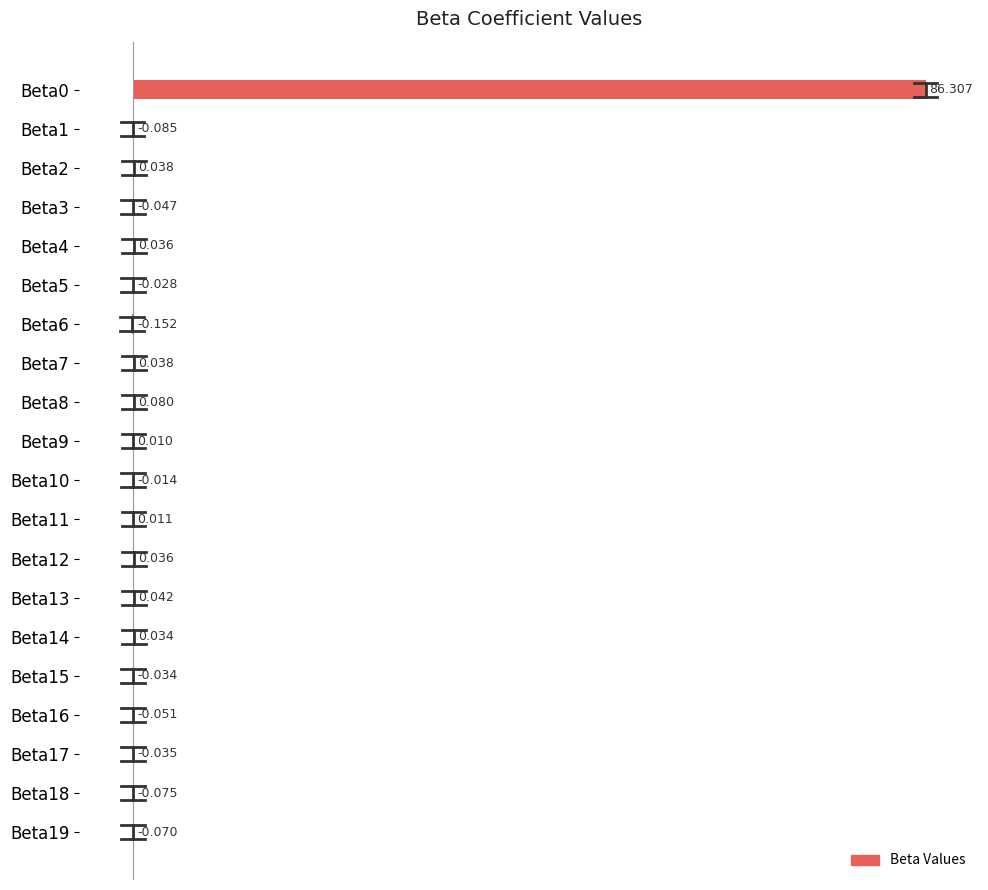

How many values are above zero?

10